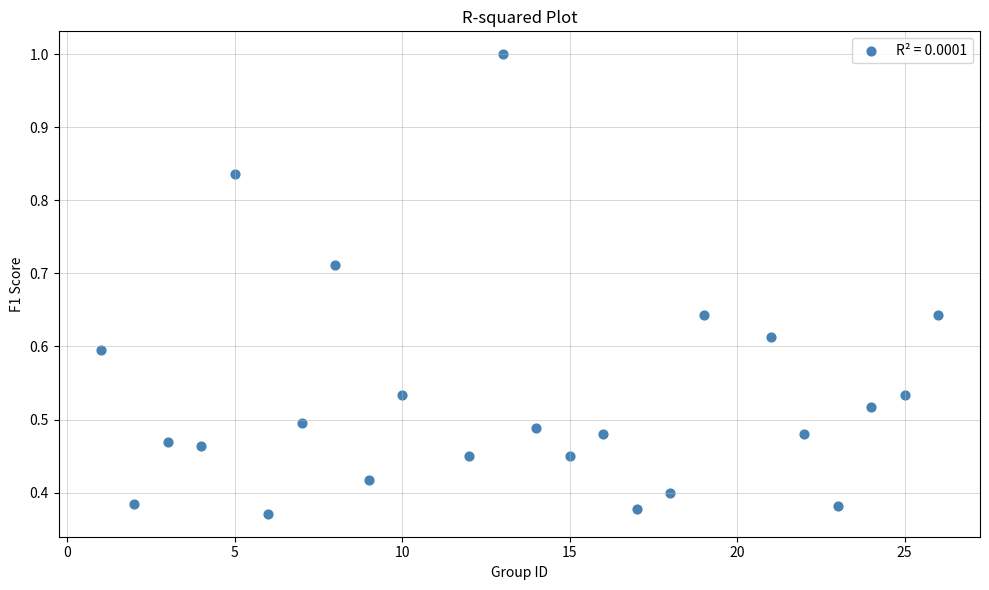

What is the range of X values (max minus min)?

25.0